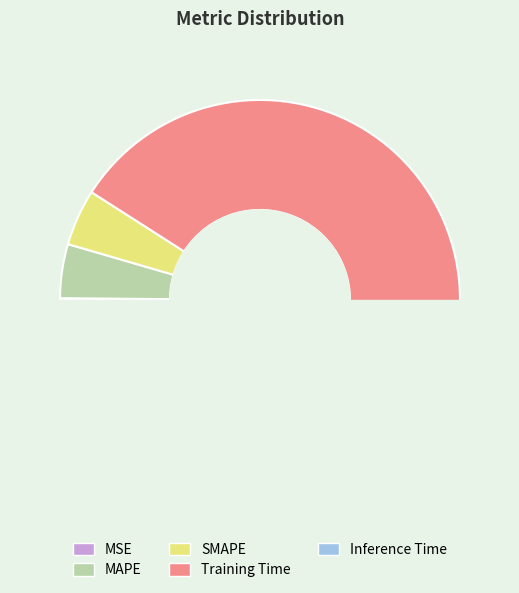

Rank the categories by value from highest to lowest.

Training Time, SMAPE, MAPE, Inference Time, MSE